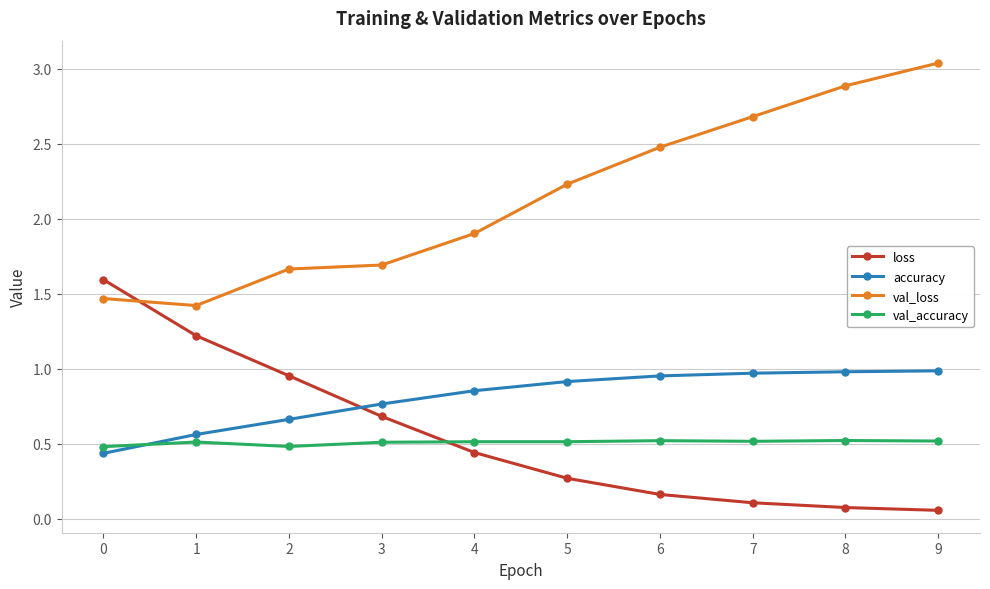

What is the total value across all series at 6?

4.1